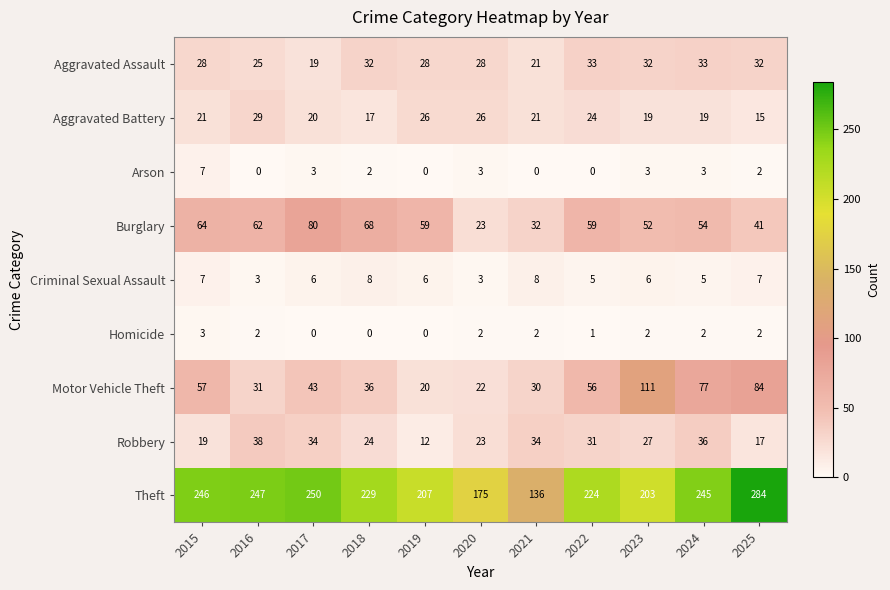

List the series in order of their peak value, lowest first.

Homicide, Arson, Criminal Sexual Assault, Aggravated Battery, Aggravated Assault, Robbery, Burglary, Motor Vehicle Theft, Theft